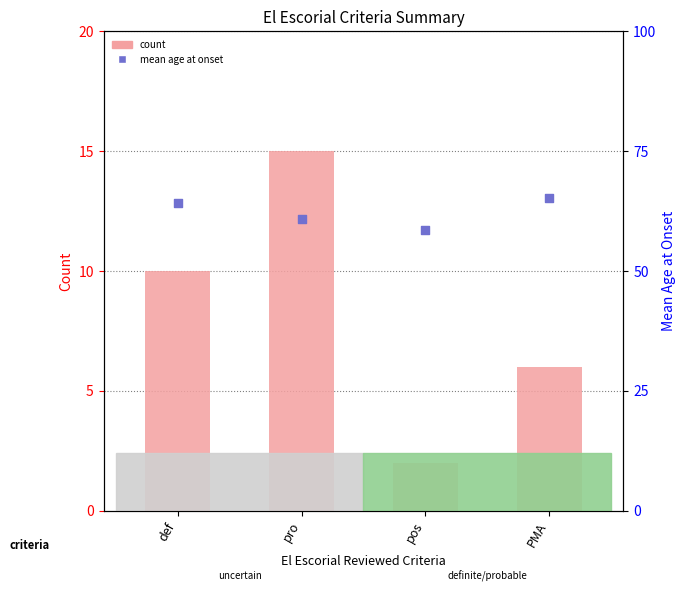

At how many categories does at least one series exceed 45?

4